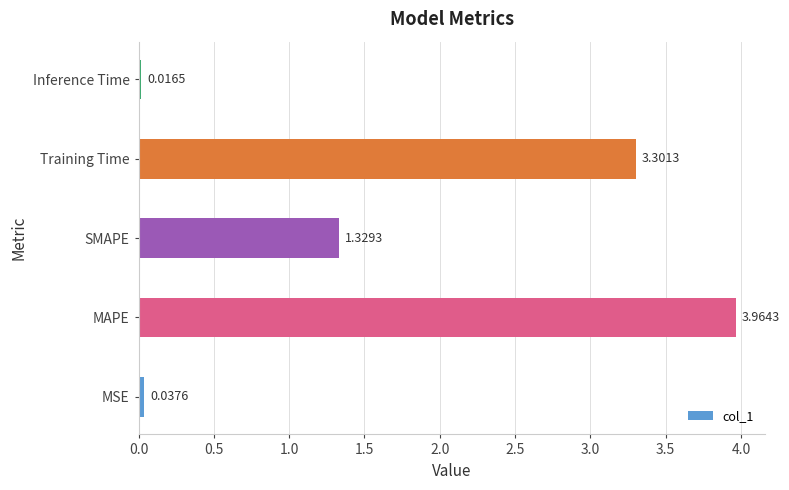

Rank the categories by value from lowest to highest.

Inference Time, MSE, SMAPE, Training Time, MAPE